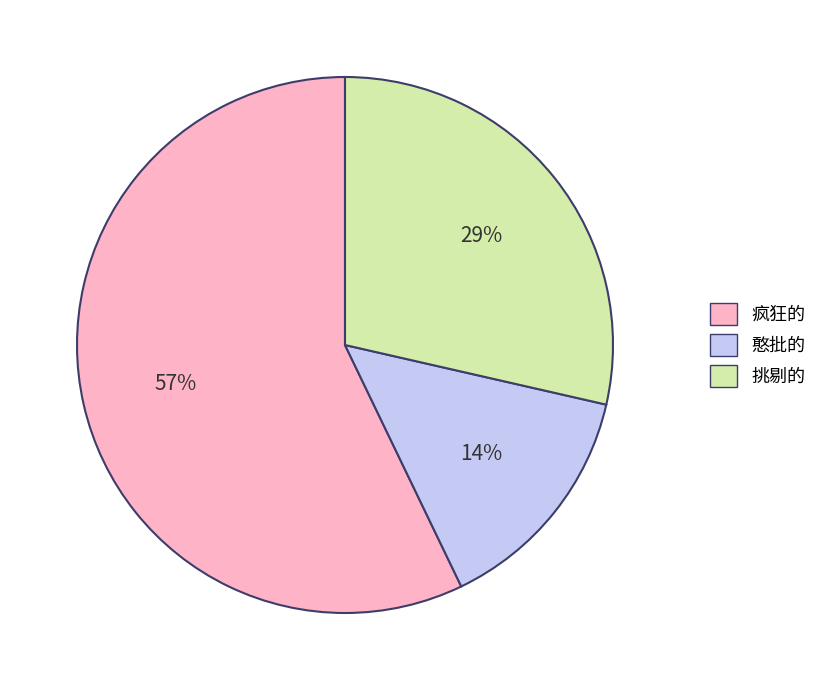

True or false: 疯狂的 accounts for 49% of the total.

False